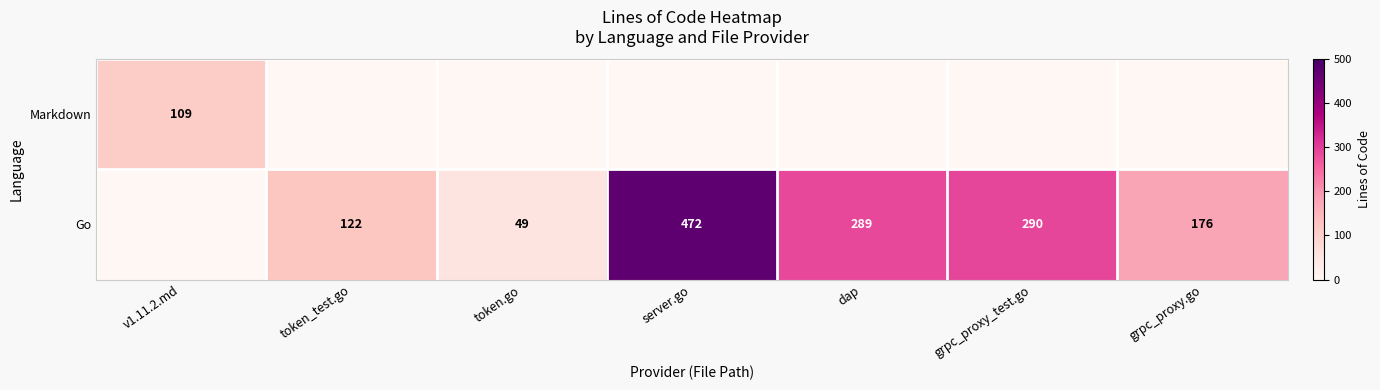

What is the greatest value displayed?

472